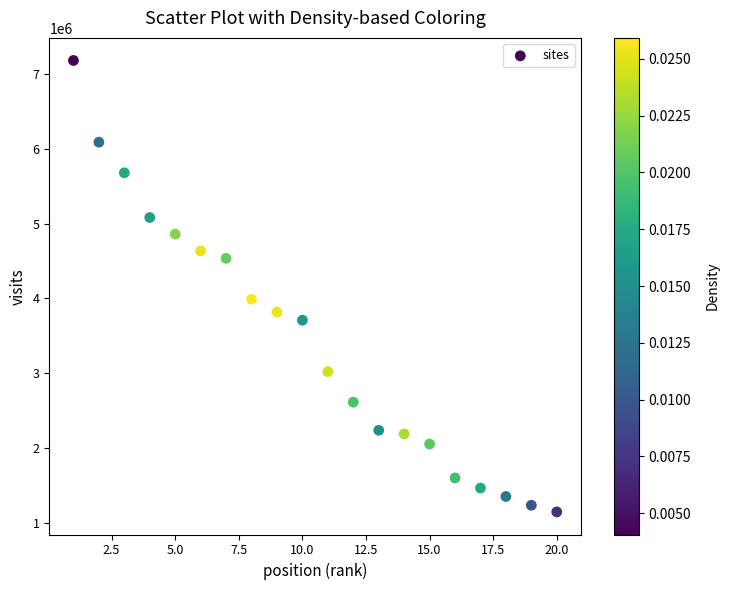

What Y value in the scatter plot is closest to 4161699?

3986816